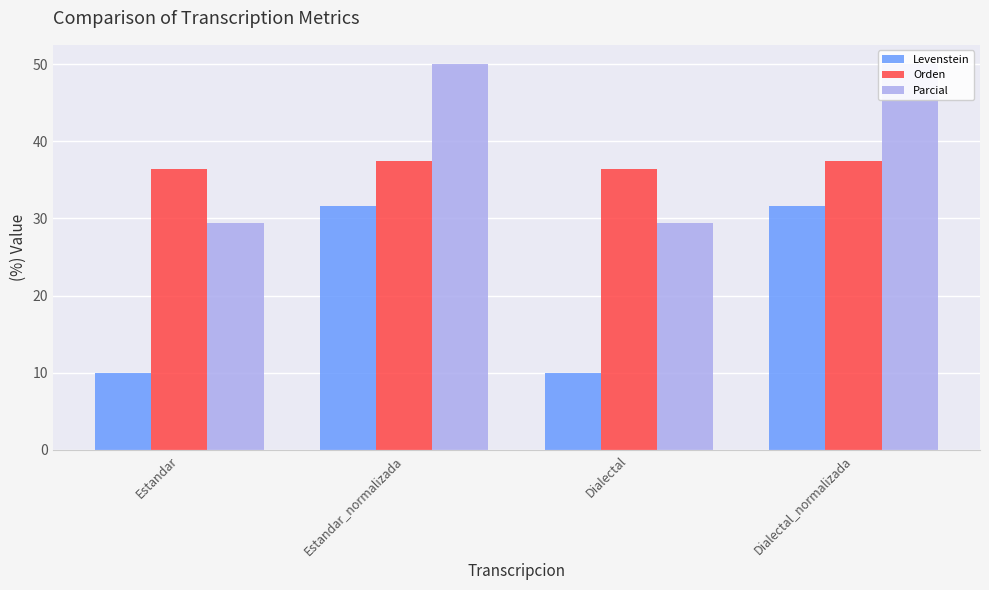

At Dialectal_normalizada, list the series in order from largest to smallest.

Parcial, Orden, Levenstein